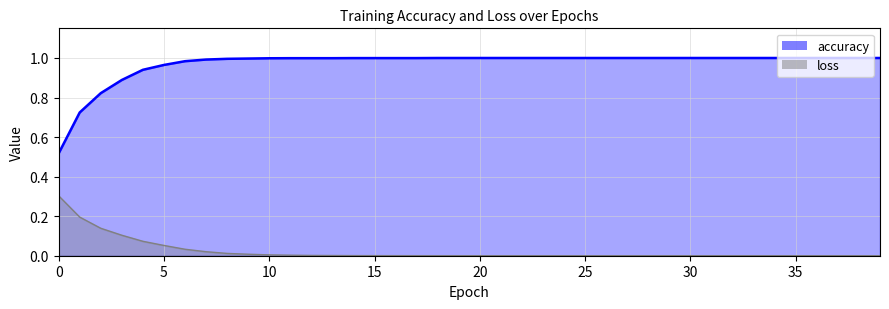

What are all the series names shown in the legend?

accuracy, loss